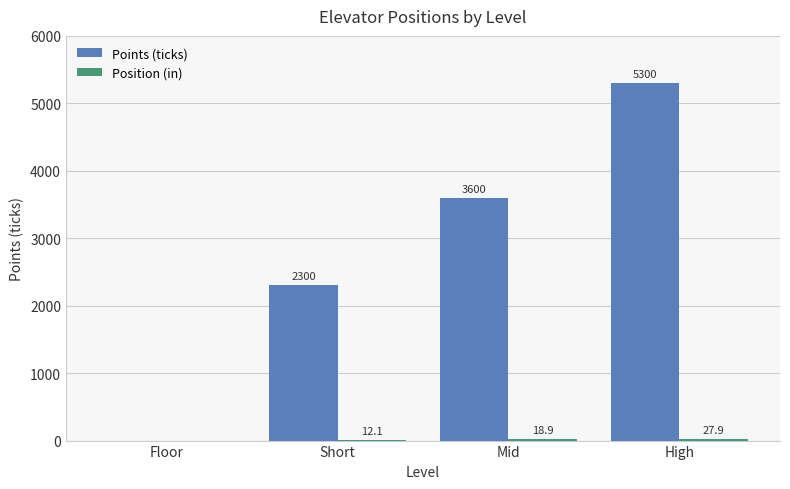

At which label is Points (ticks) closest to 2650?

Short